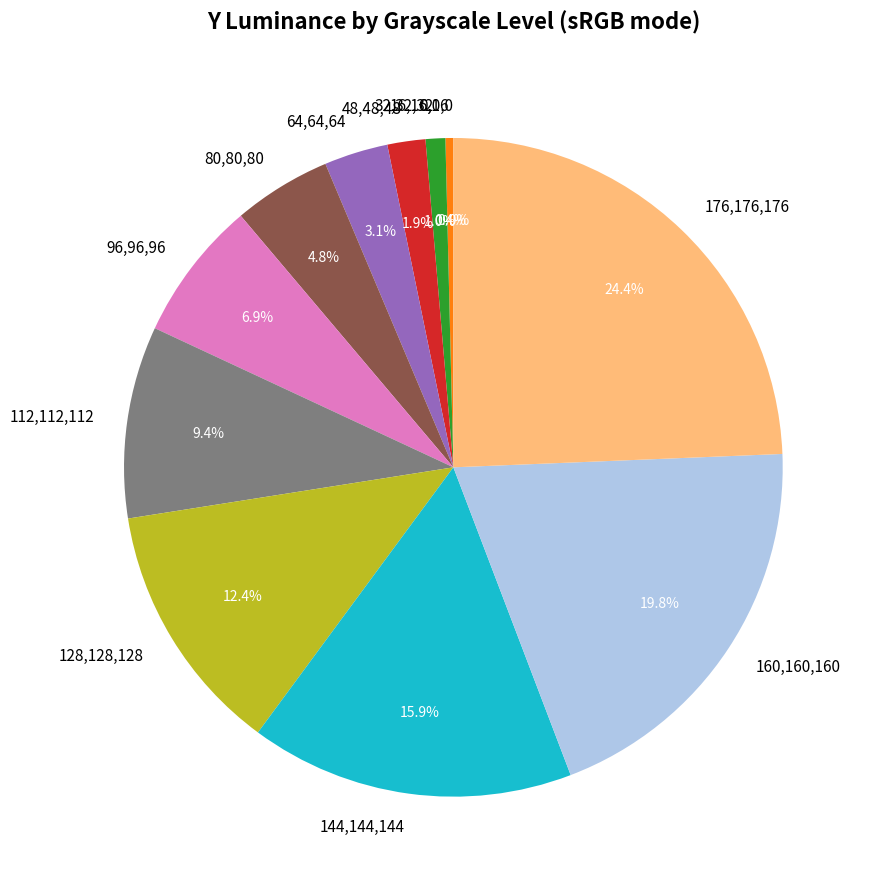

What is the largest slice in the pie chart?

176,176,176